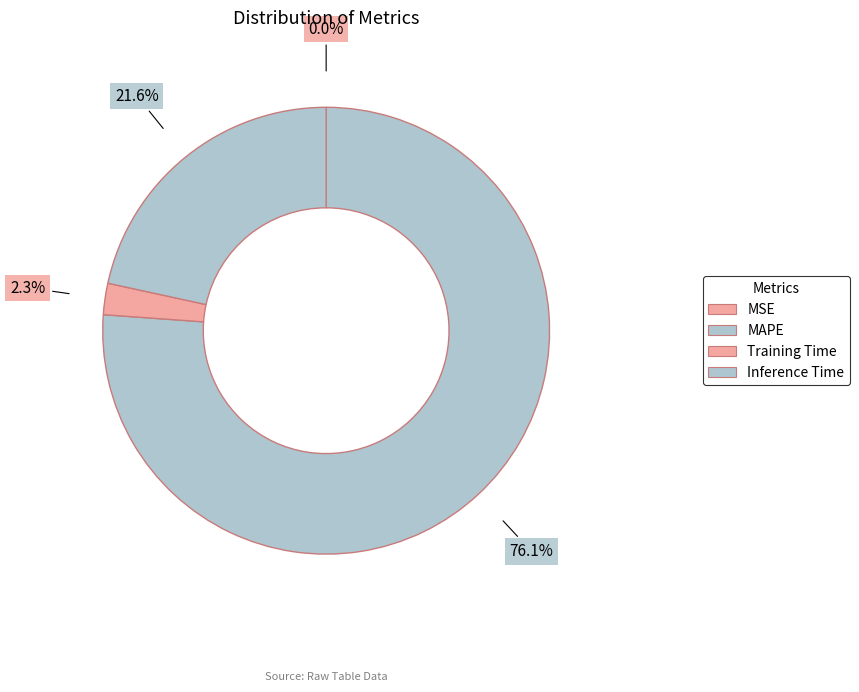

What is the change in value from Training Time to Inference Time?

+0.9